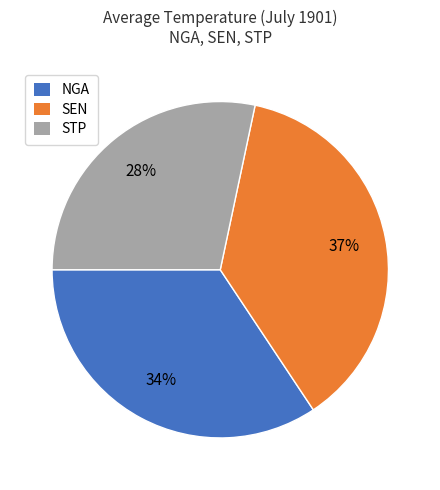

Is it true that NGA is 27% of the pie?

False